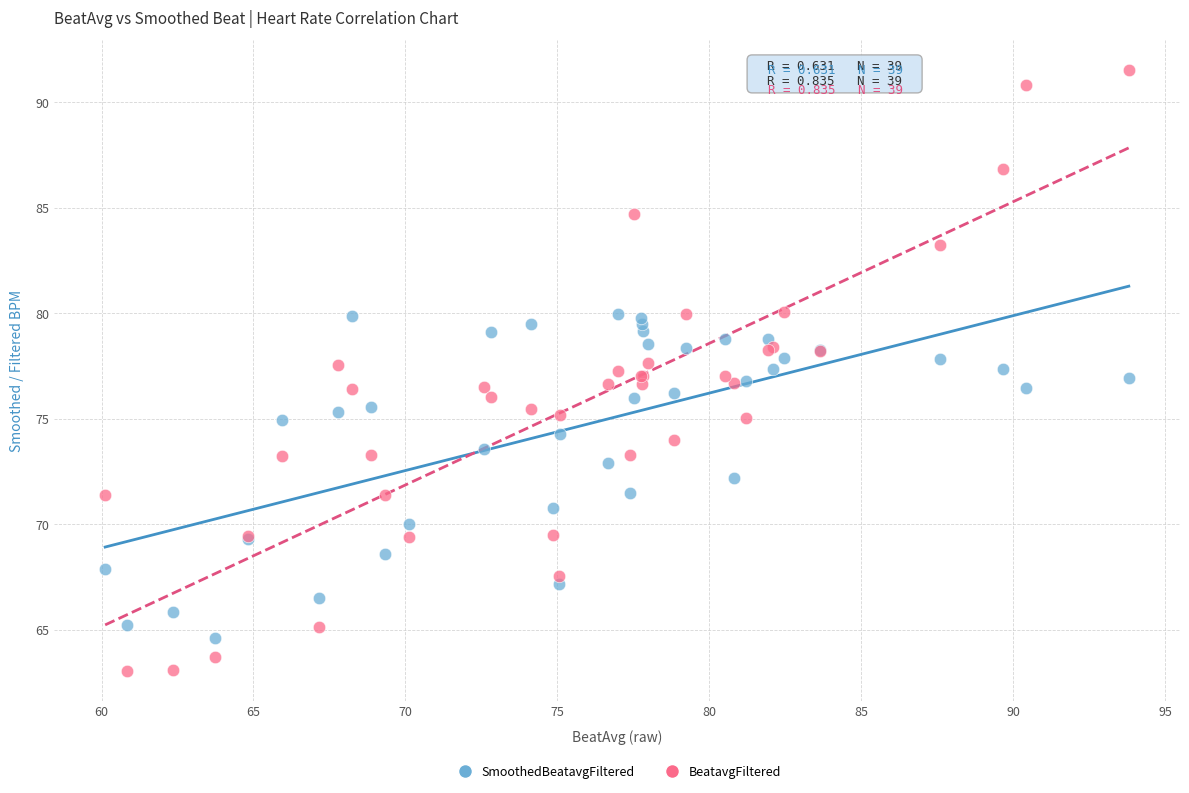

Which series has the largest Y range (max minus min)?

BeatavgFiltered